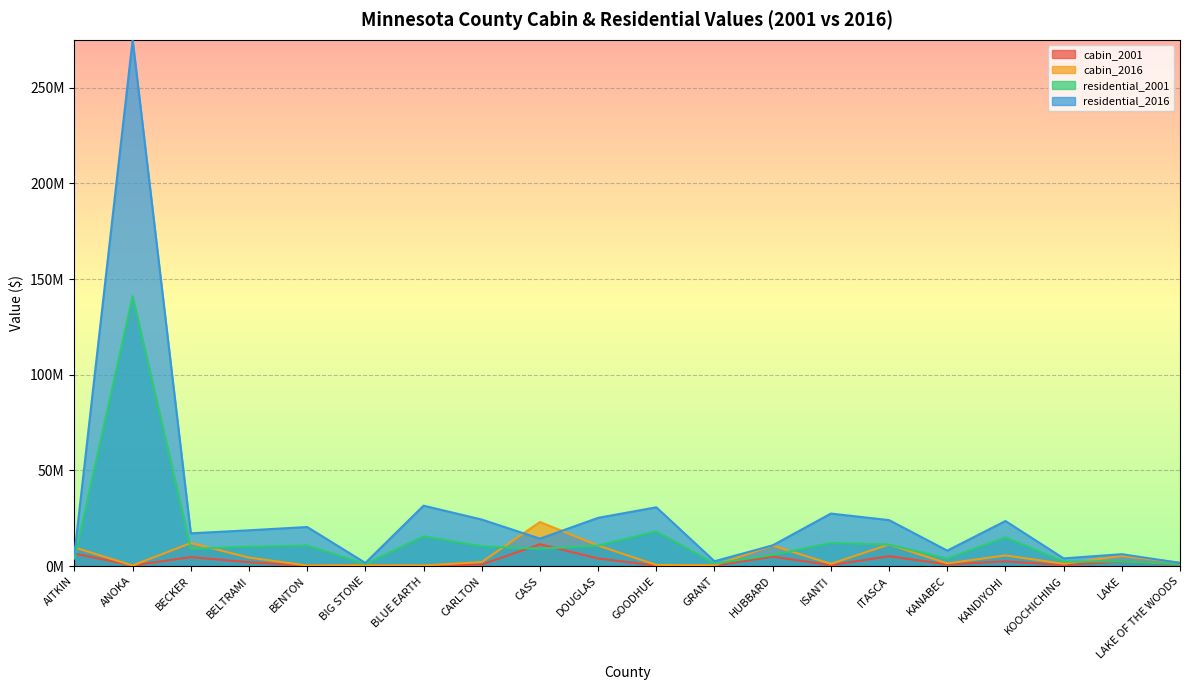

What are all the series names shown in the legend?

cabin_2001, cabin_2016, residential_2001, residential_2016